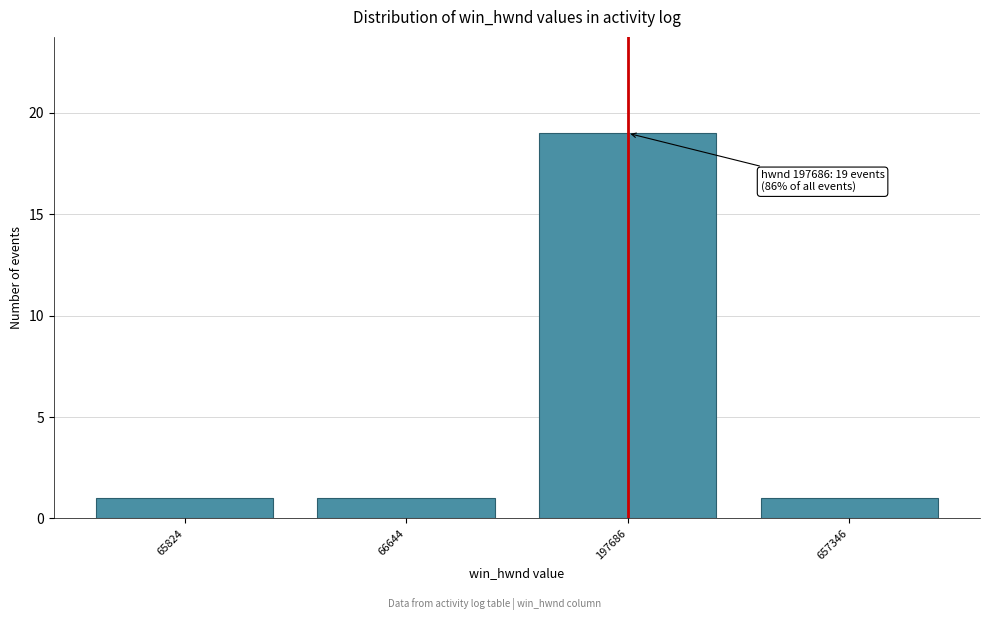

Reading left to right, extract all data points from this chart.

1	1	19	1